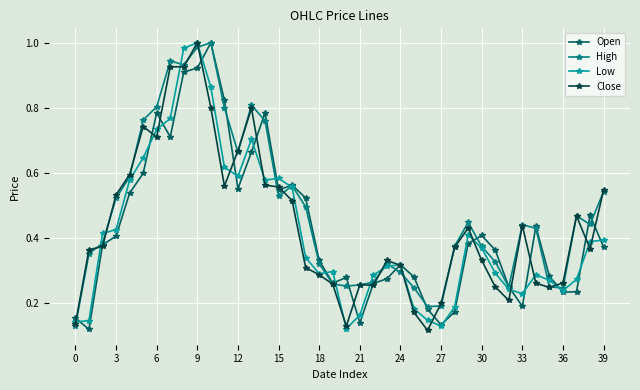

In Low, how many points are higher than both neighbors (excluding endpoints)?

7